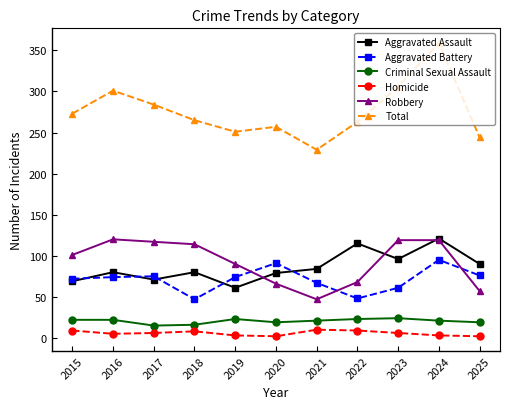

What is the difference between the highest and lowest values at 2017?

278